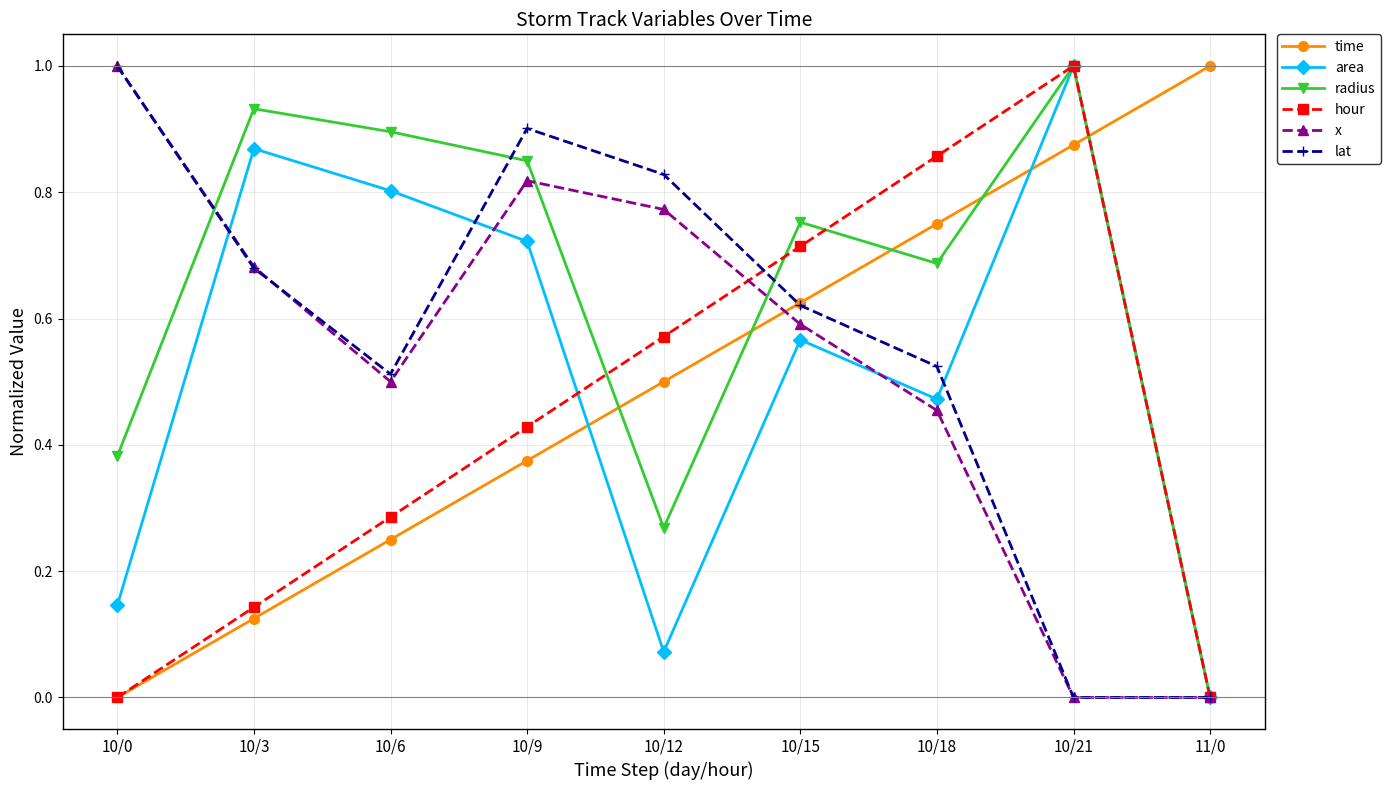

What is the difference between the maximum and minimum values in the lat series?

1.0